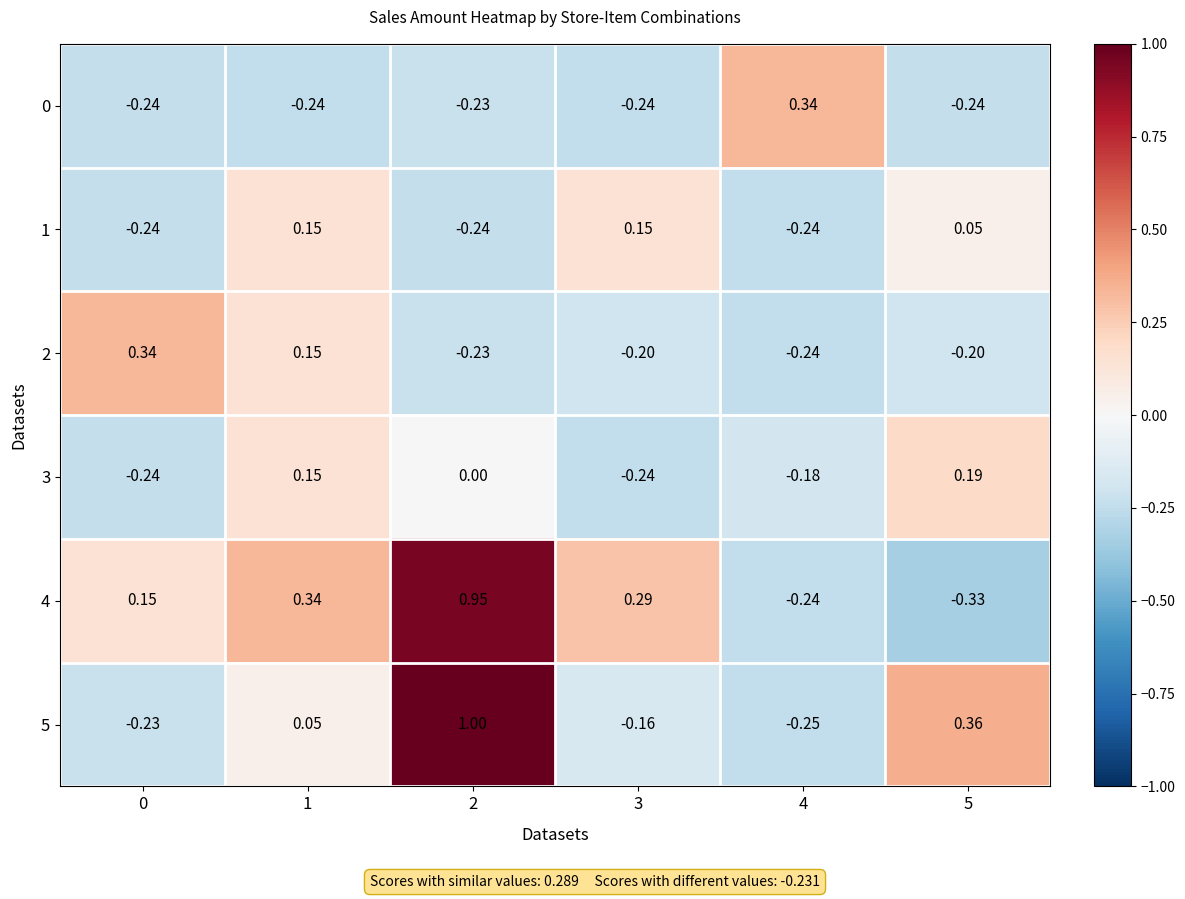

Is the value of 2 at 0 greater than the value of 3 at 3?

Yes